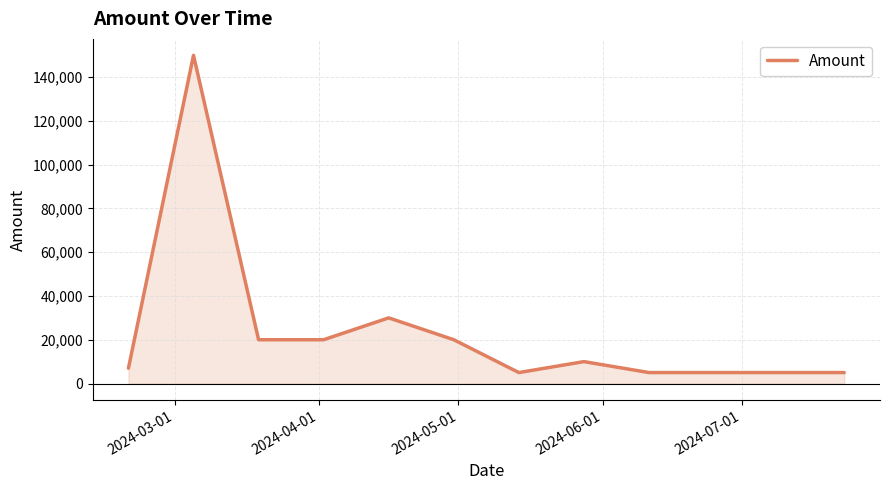

What is the greatest value displayed?

150000